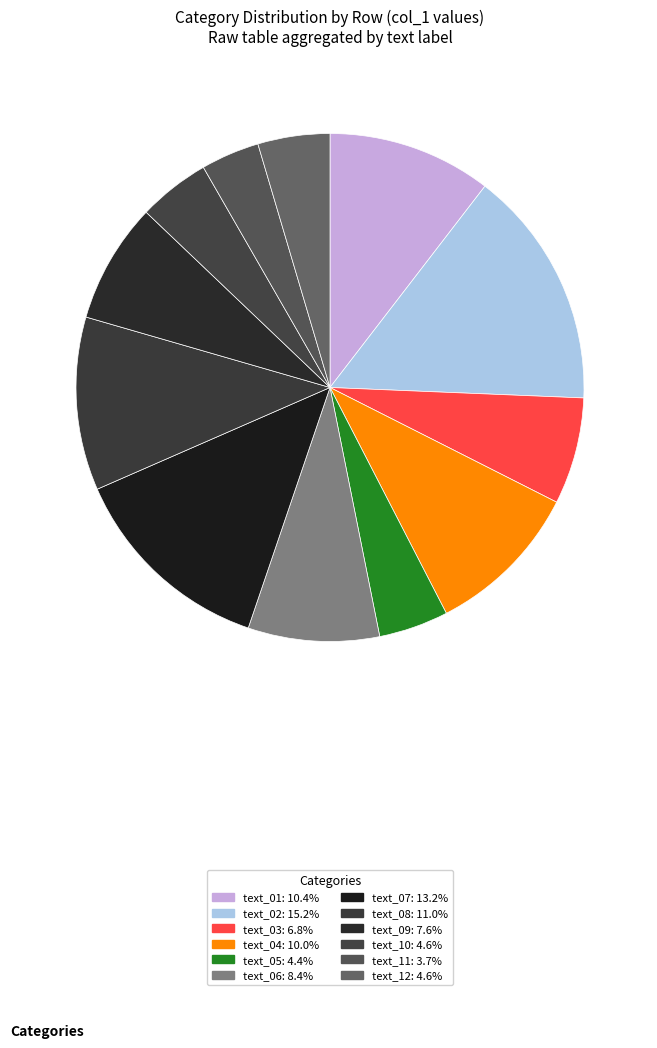

Does text_05 represent more than half of the total?

No